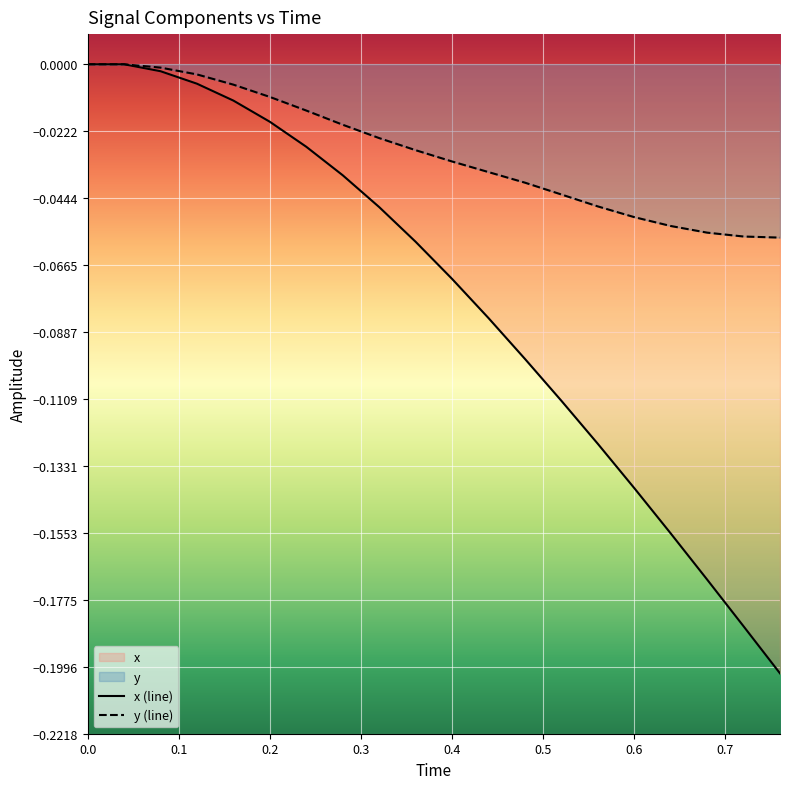

List the series in order of their overall mean, highest first.

y (line), x (line)